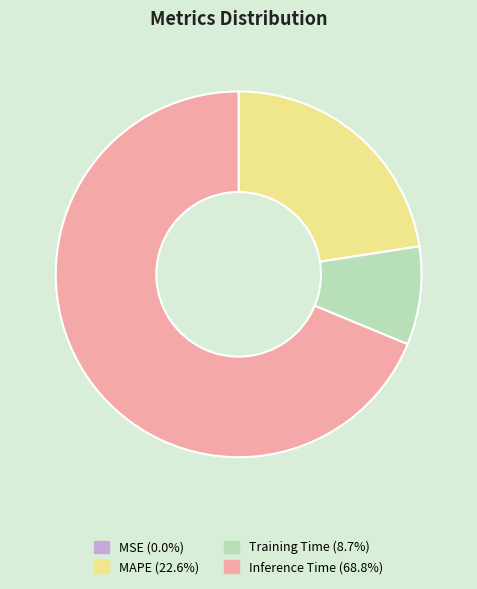

Do Training Time (8.7%) and Inference Time (68.8%) together represent more than half of the pie?

Yes